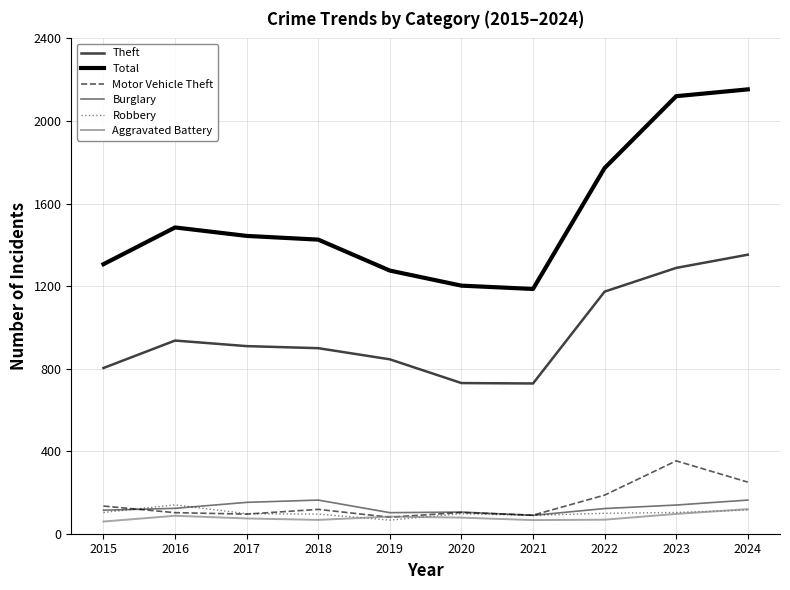

What is the value of the Theft point at the 6th from the left?

730